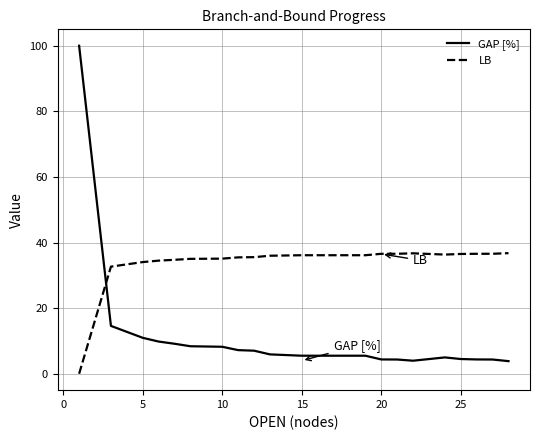

What is the difference between the maximum and minimum values in the GAP [%] series?

96.2